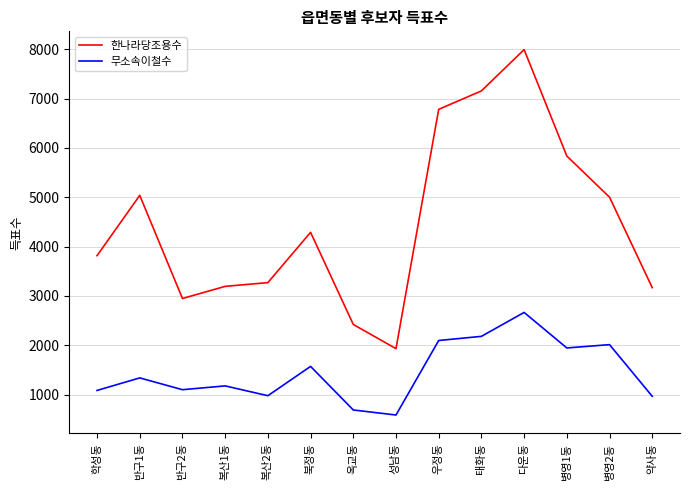

Where is the first local minimum for 한나라당조용수?

반구2동